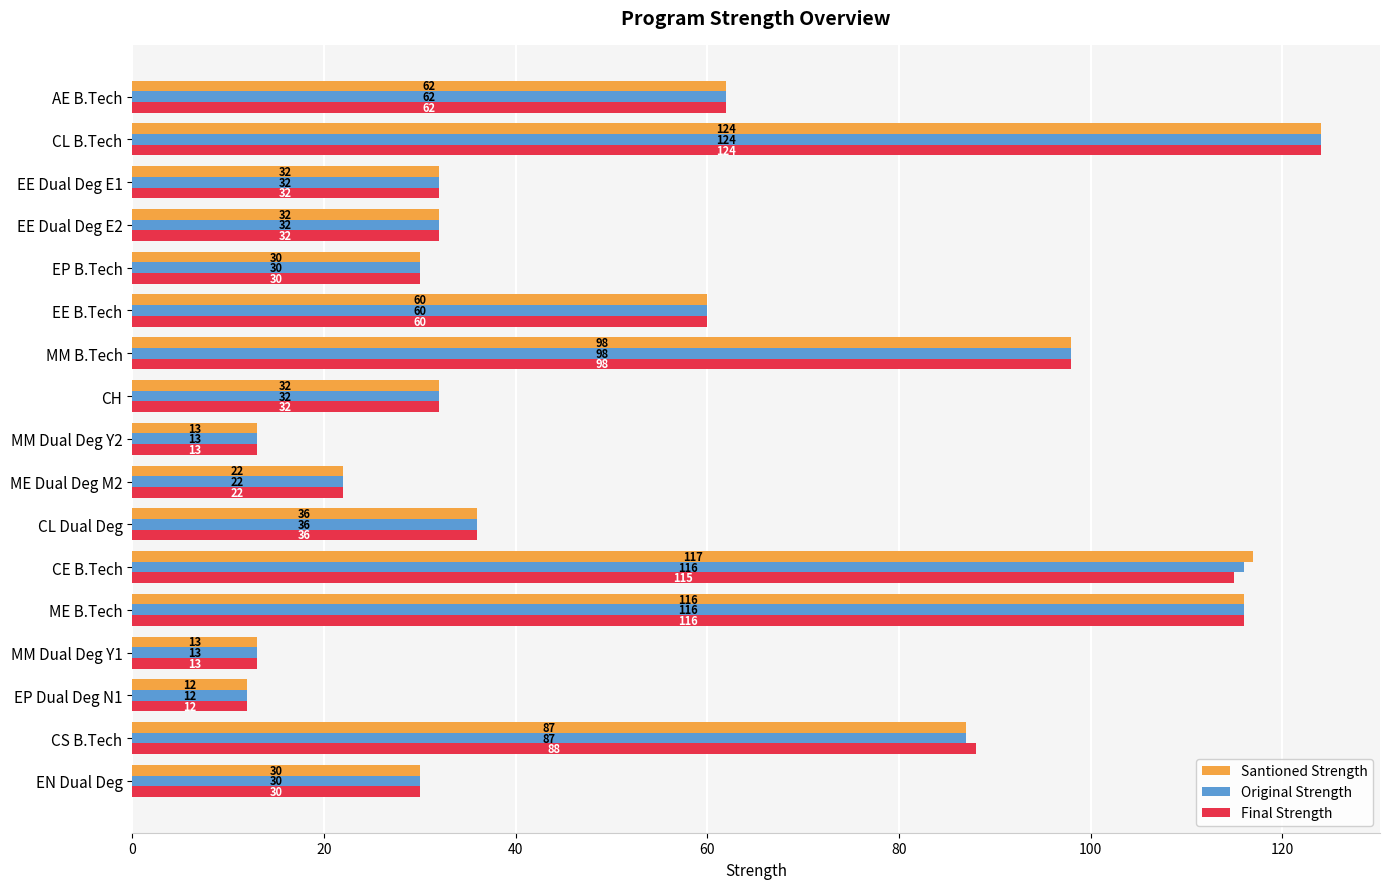

At CE B.Tech, list the series in order from smallest to largest.

Final Strength, Original Strength, Santioned Strength